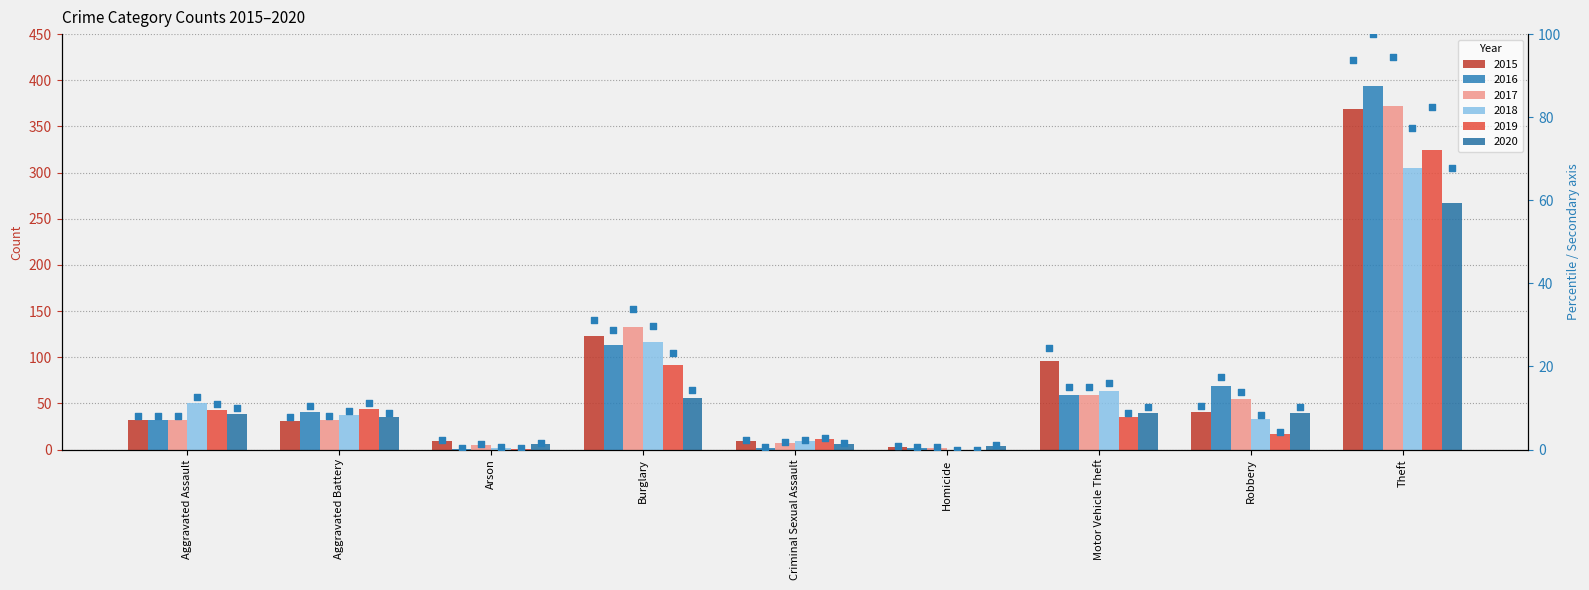

What is the ratio of the value at Burglary to the value at Arson?

13.7